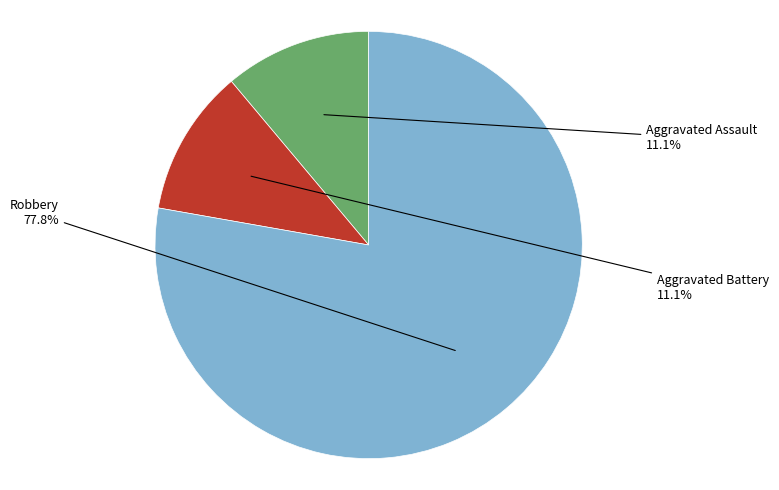

Does any single category account for the majority?

Yes